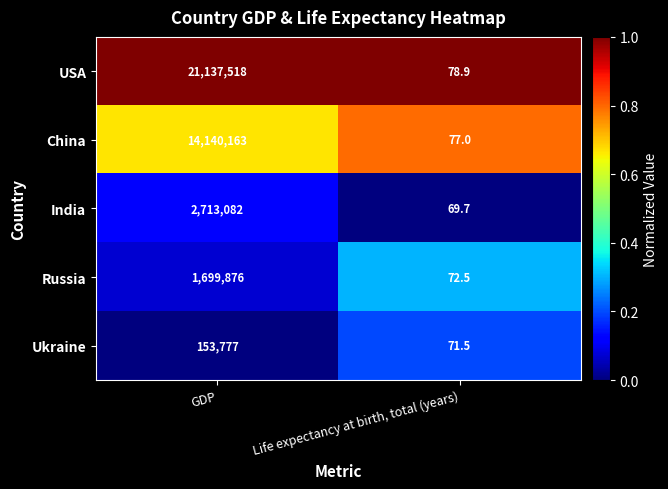

Which series changed the most between GDP and Life expectancy at birth, total (years)?

USA